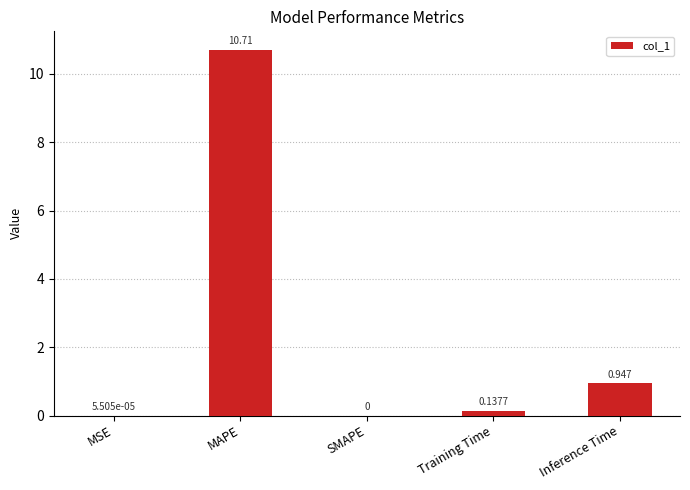

What is the maximum value shown in the chart?

10.7